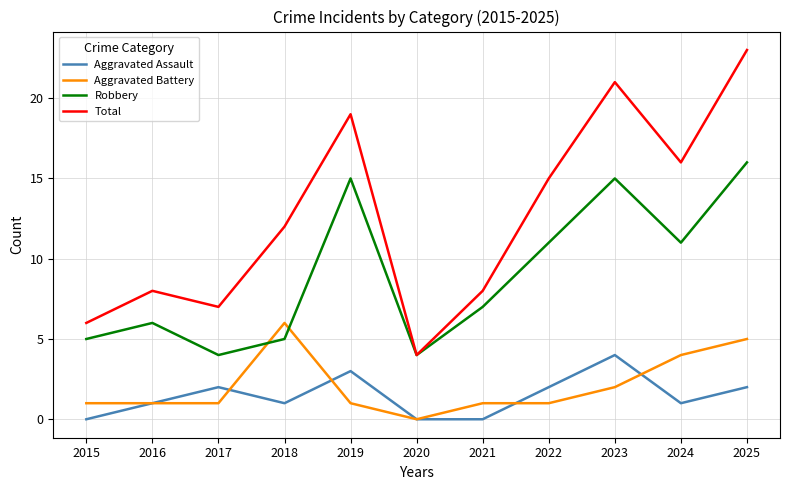

Reading right to left, transcribe all the data shown in this chart.

Aggravated Assault: 2025=2	2024=1	2023=4	2022=2	2021=0	2020=0	2019=3	2018=1	2017=2	2016=1	2015=0
Aggravated Battery: 2025=5	2024=4	2023=2	2022=1	2021=1	2020=0	2019=1	2018=6	2017=1	2016=1	2015=1
Robbery: 2025=16	2024=11	2023=15	2022=11	2021=7	2020=4	2019=15	2018=5	2017=4	2016=6	2015=5
Total: 2025=23	2024=16	2023=21	2022=15	2021=8	2020=4	2019=19	2018=12	2017=7	2016=8	2015=6